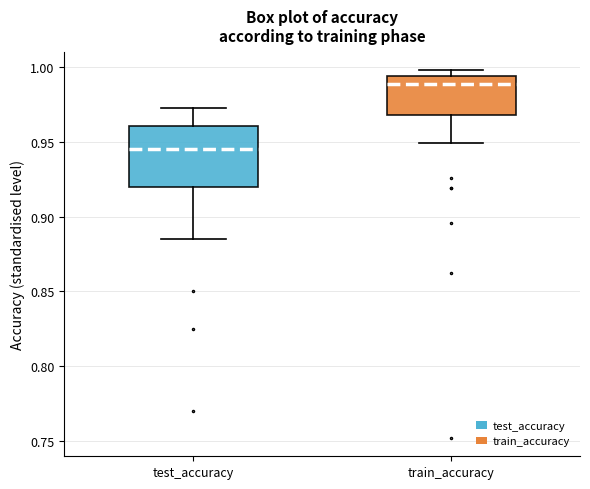

Reading left to right, transcribe this box plot: for each box, give where its median line is, the range the box spans, and where its two whiskers end, as read against the y-axis. The values are not printed on the chart, so give them approximately, as read against the axis.

test_accuracy: median 0.945, box 0.920 to 0.960, whiskers 0.885 to 0.970
train_accuracy: median 0.990, box 0.970 to 0.995, whiskers 0.950 to 1.000